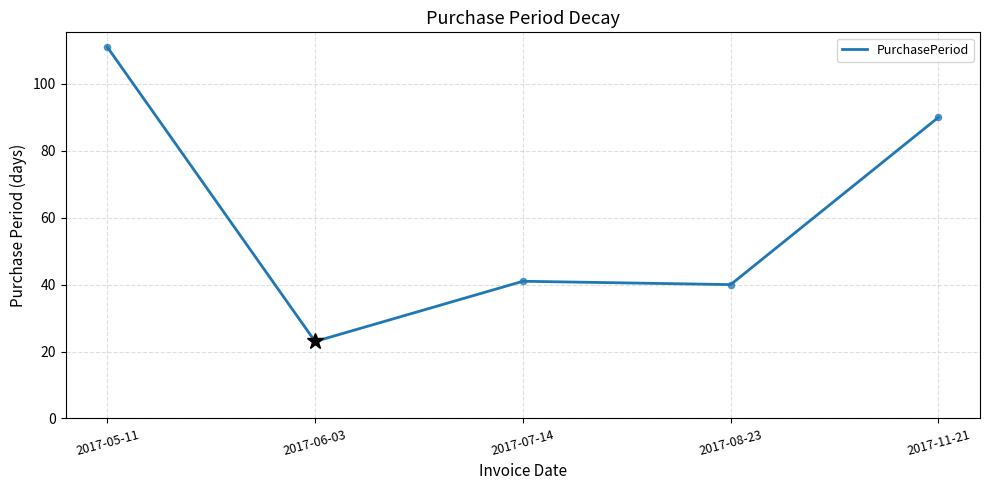

What is the change in value from 2017-05-11 to 2017-06-03?

-88